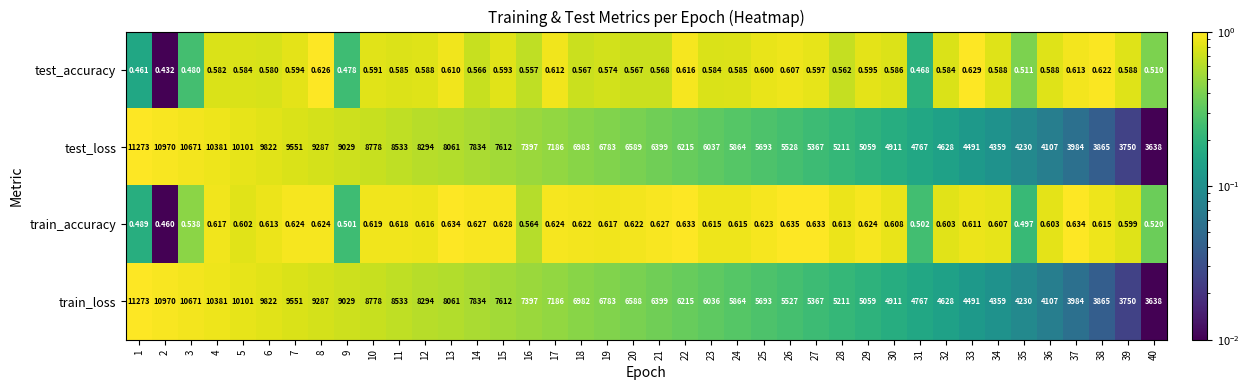

Which series has the largest total across all categories?

test_loss